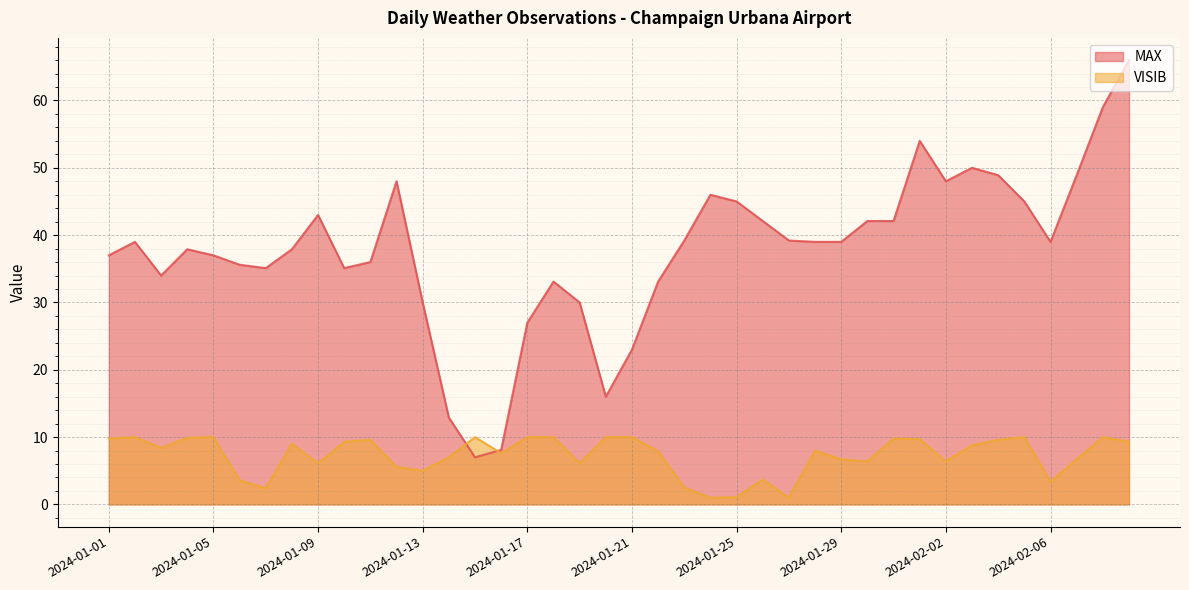

How many lines are shown in the chart?

2